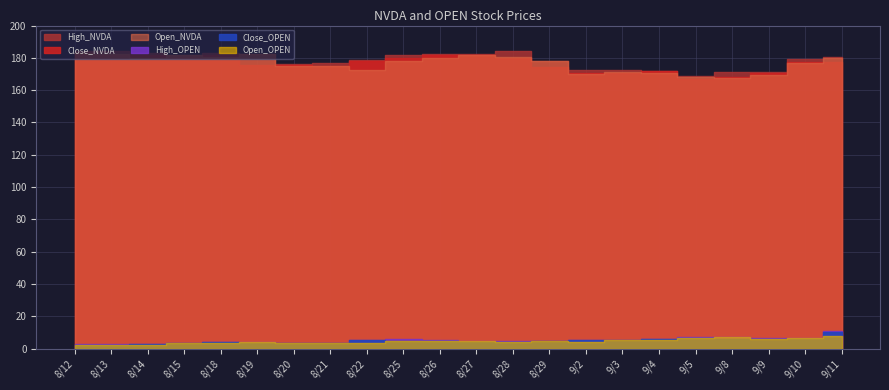

What is the sum of all Close_OPEN values?

103.7